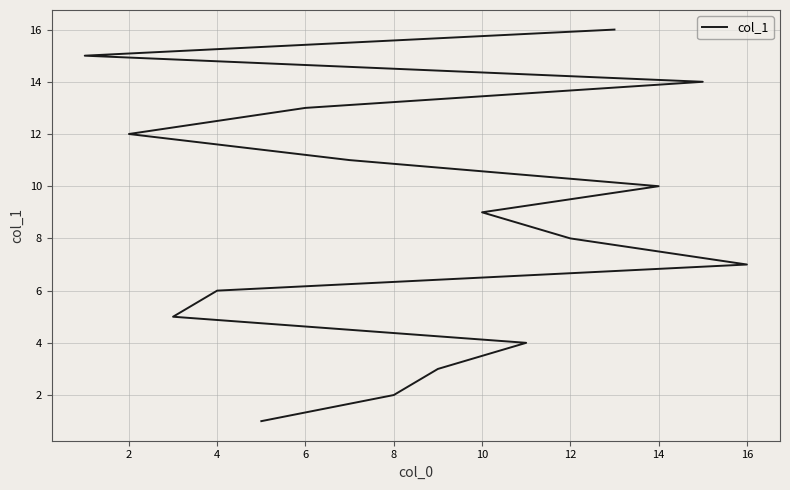

What is the greatest value displayed?

16